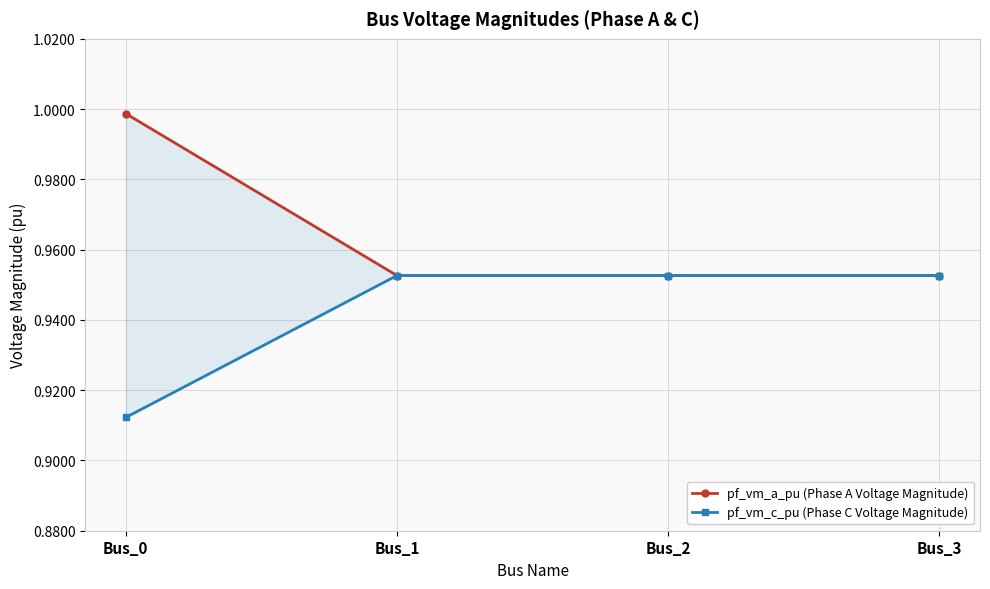

At how many categories does at least one series exceed 0?

4